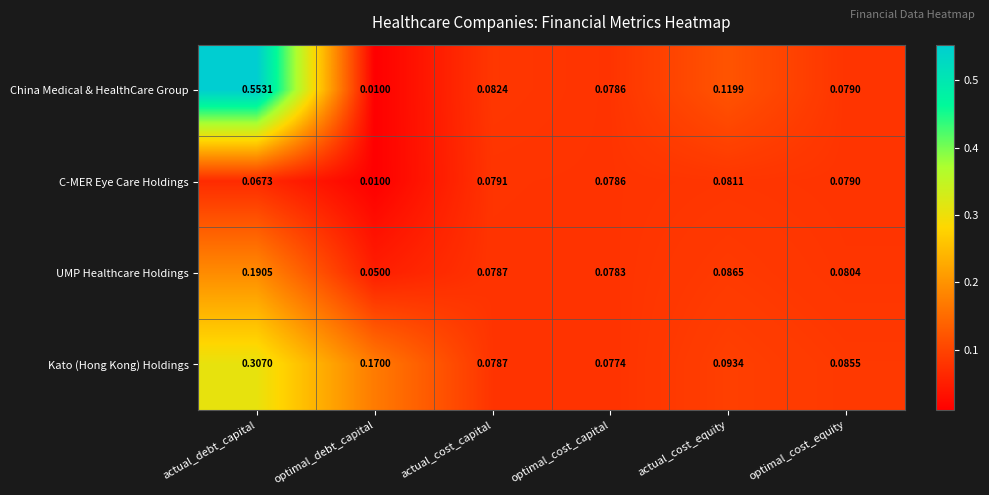

At which label does Kato (Hong Kong) Holdings reach its peak?

actual_debt_capital